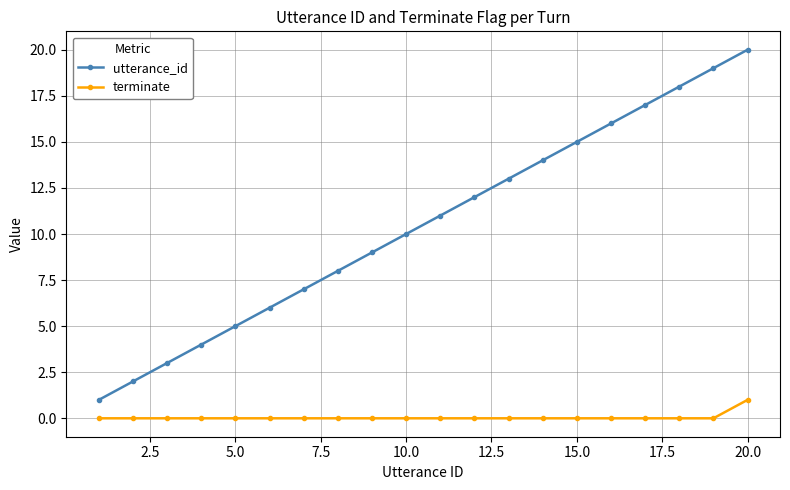

Which series has the largest total across all categories?

utterance_id